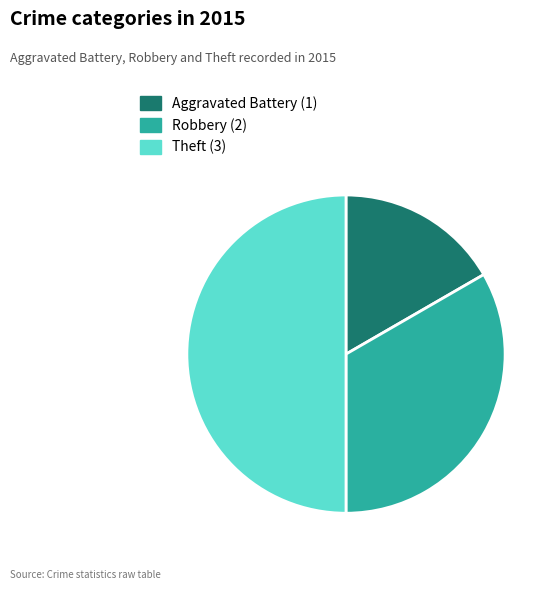

How many slices are in this pie chart?

3